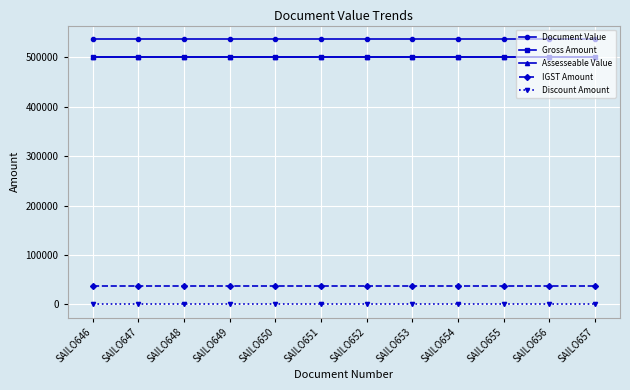

Does the chart have visible grid lines?

Yes